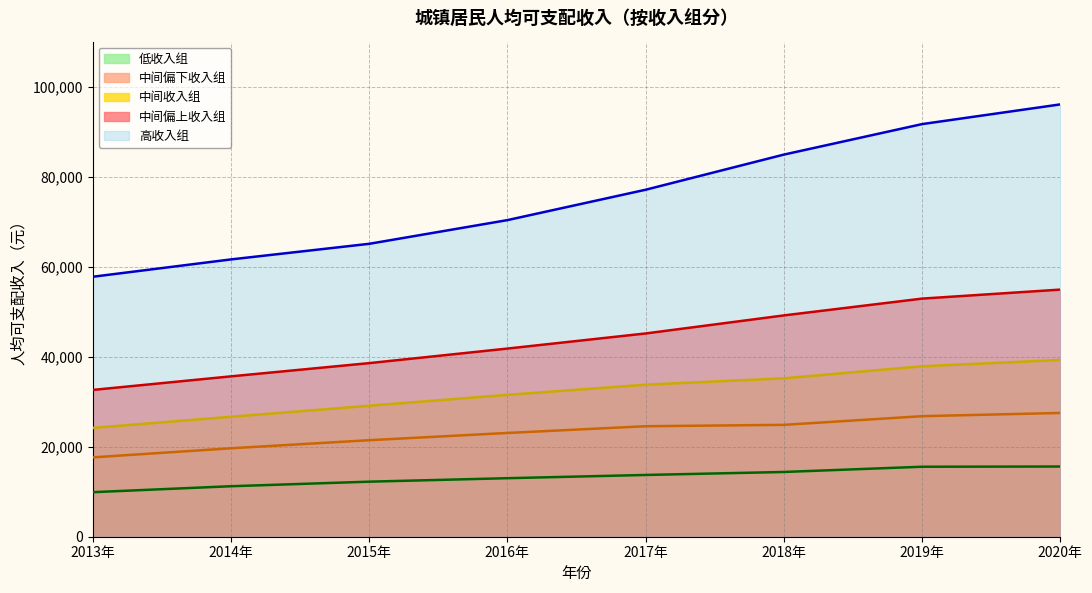

Count the number of data series in this chart.

5